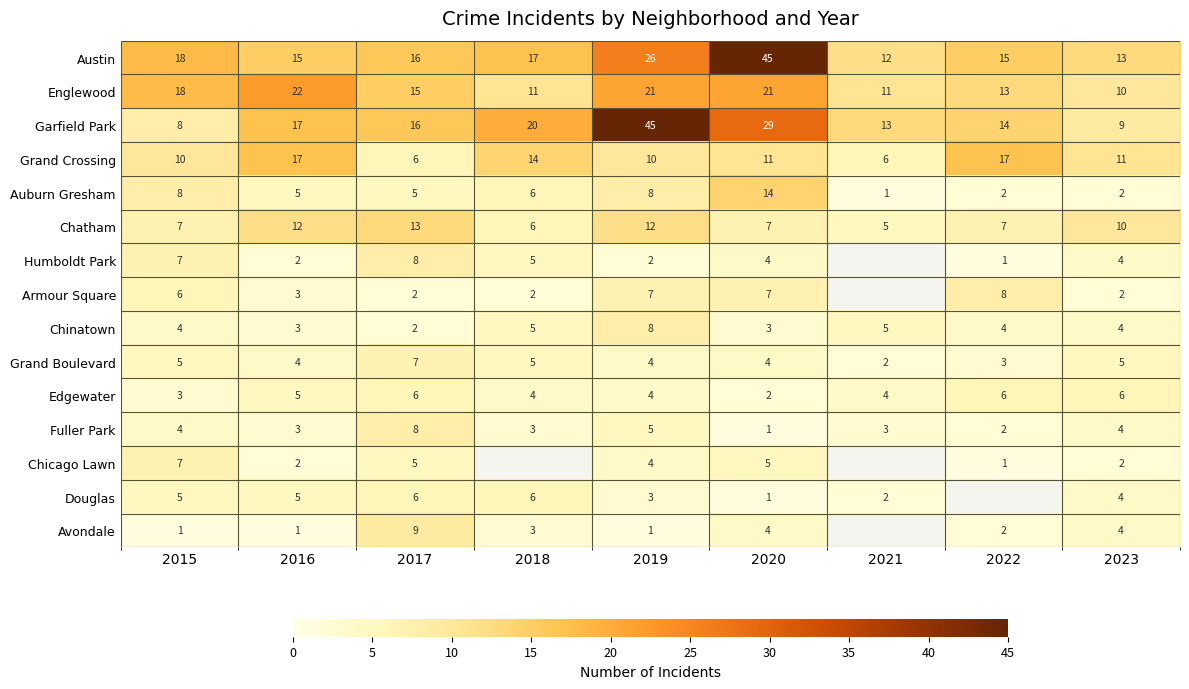

The Humboldt Park series shows 0.5 at 2022. True or false?

False